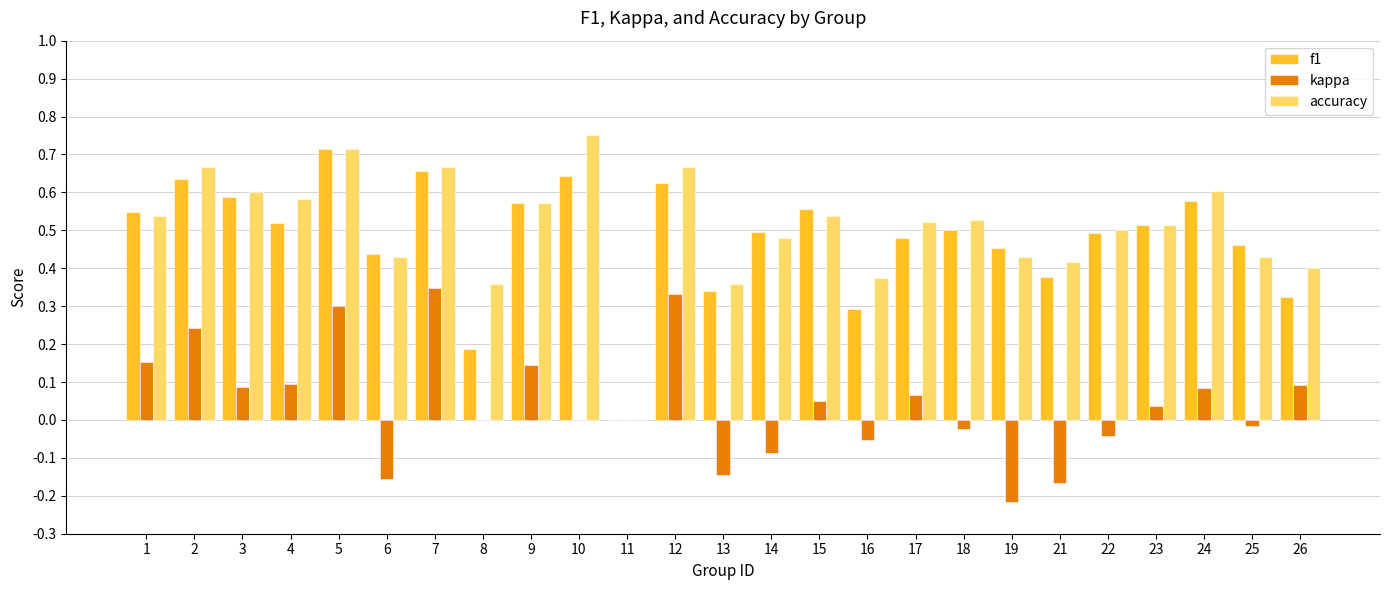

Which category has the highest value in the accuracy series?

10